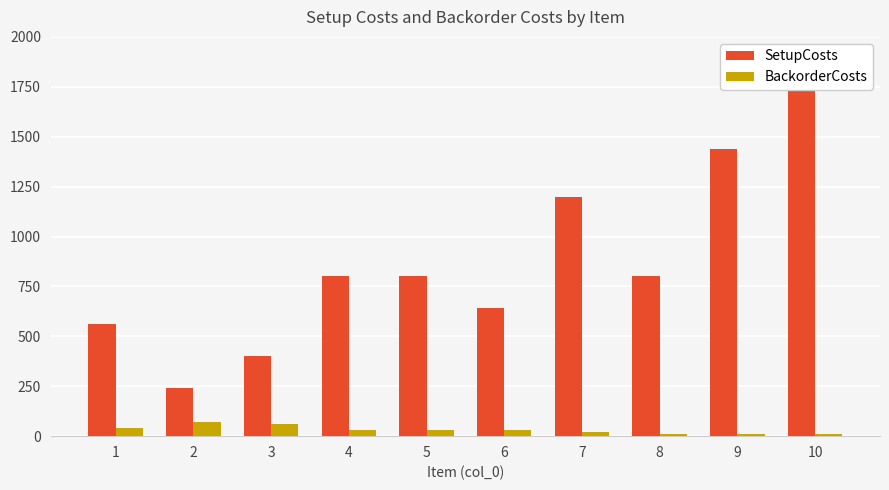

List the labels in order of BackorderCosts value, largest first.

2, 3, 1, 4, 5, 6, 7, 8, 9, 10